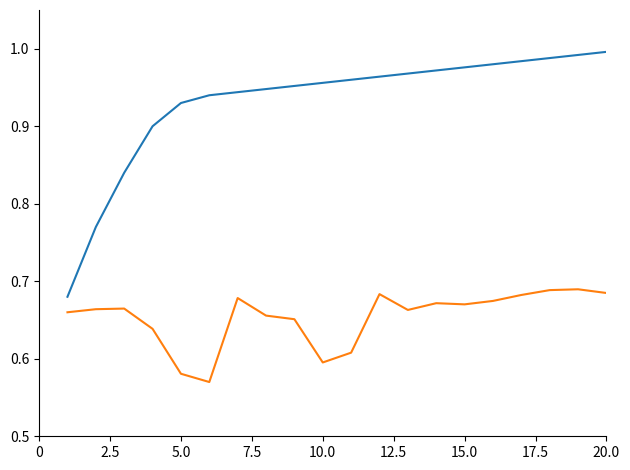

How many lines are shown in the chart?

2